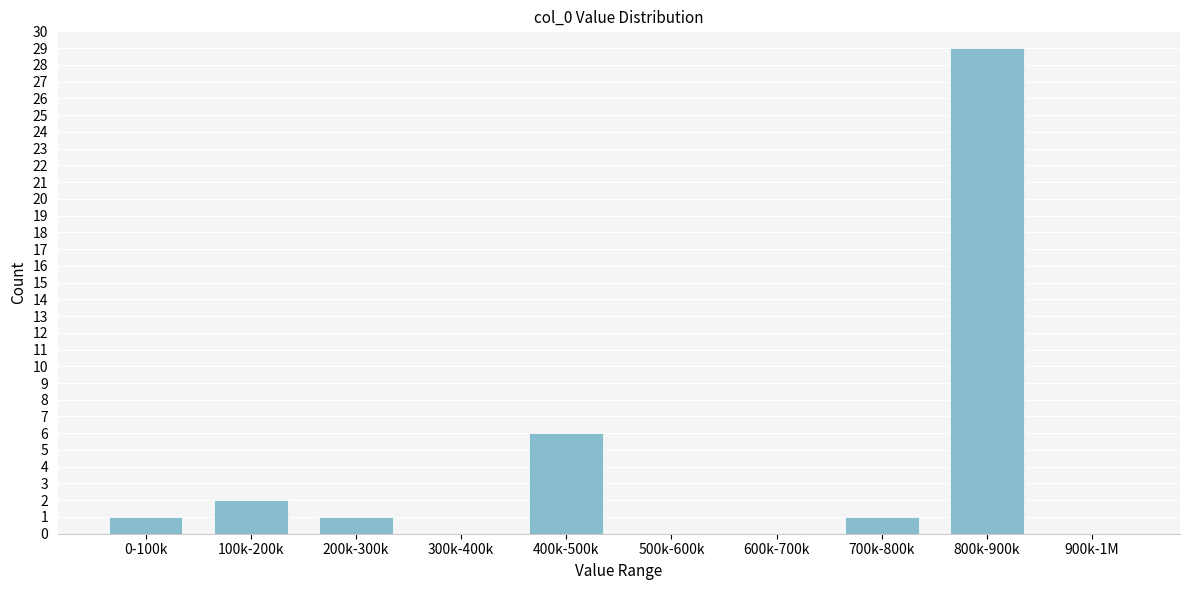

Reading left to right, extract all data points from this chart.

0-100k=1	100k-200k=2	200k-300k=1	300k-400k=0	400k-500k=6	500k-600k=0	600k-700k=0	700k-800k=1	800k-900k=29	900k-1M=0